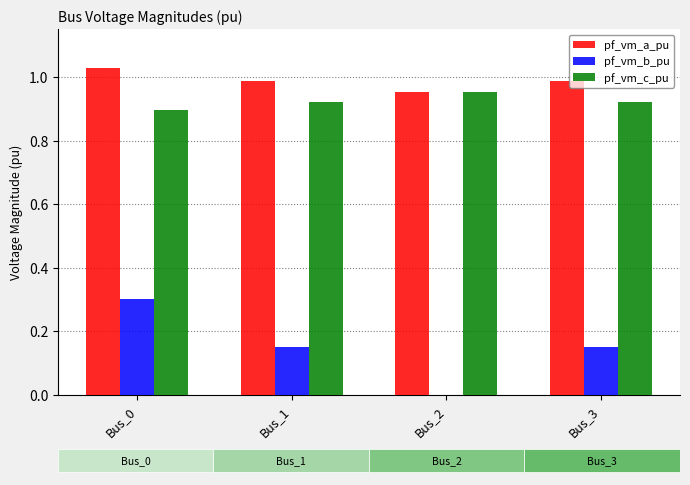

At which label is pf_vm_a_pu closest to 0?

Bus_2